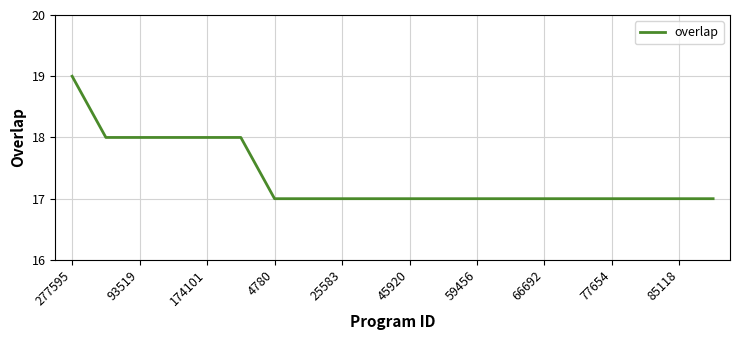

Reading left to right, list all the values displayed in this chart.

19	18	18	18	18	18	17	17	17	17	17	17	17	17	17	17	17	17	17	17